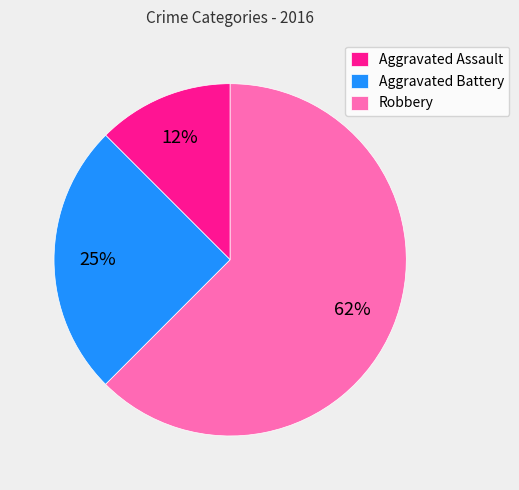

The Robbery slice represents 53% of the pie. True or false?

False